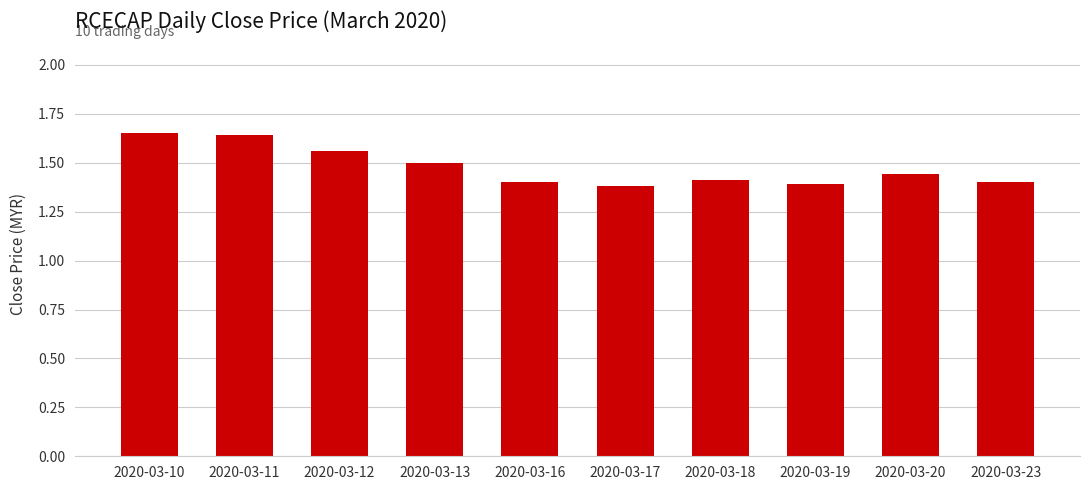

How many categories are shown in the chart?

10